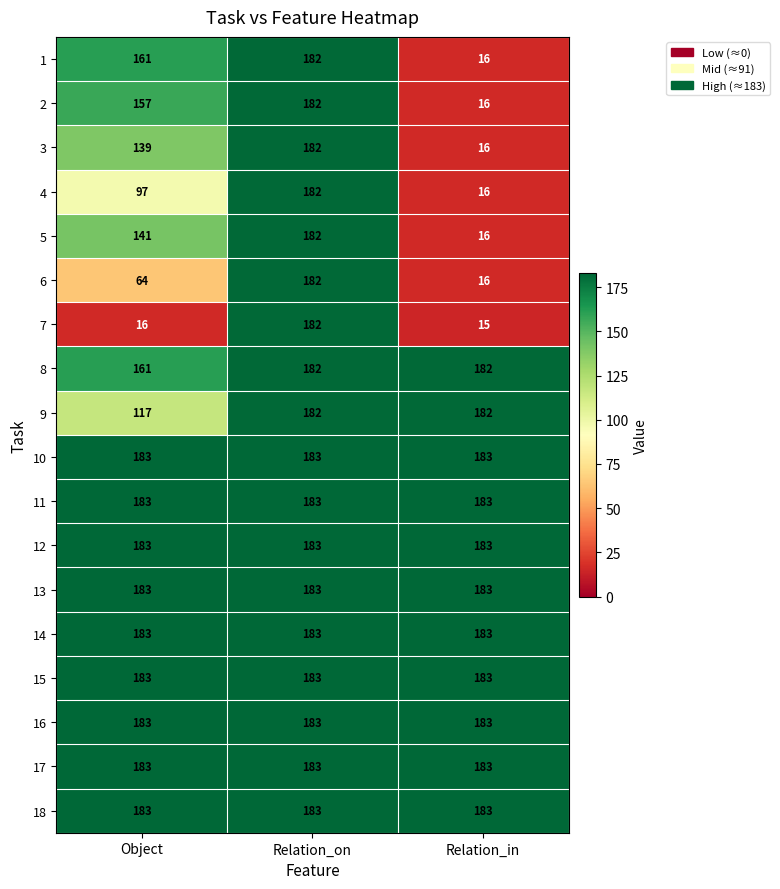

Which series has the largest range (max minus min)?

7